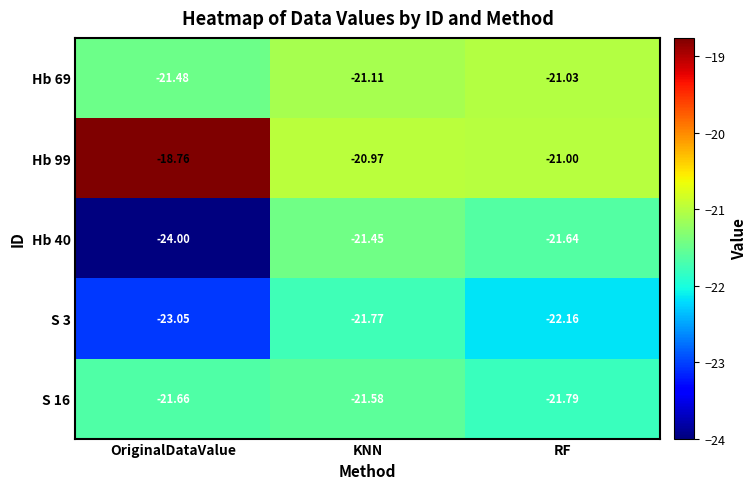

Which category has the highest value across all series?

OriginalDataValue